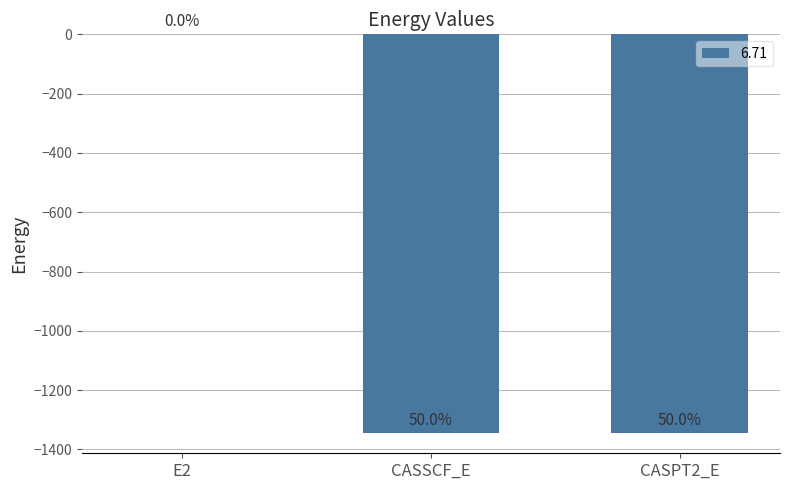

Reading left to right, extract all data points from this chart.

E2=-0.4	CASSCF_E=-1345.4	CASPT2_E=-1345.8